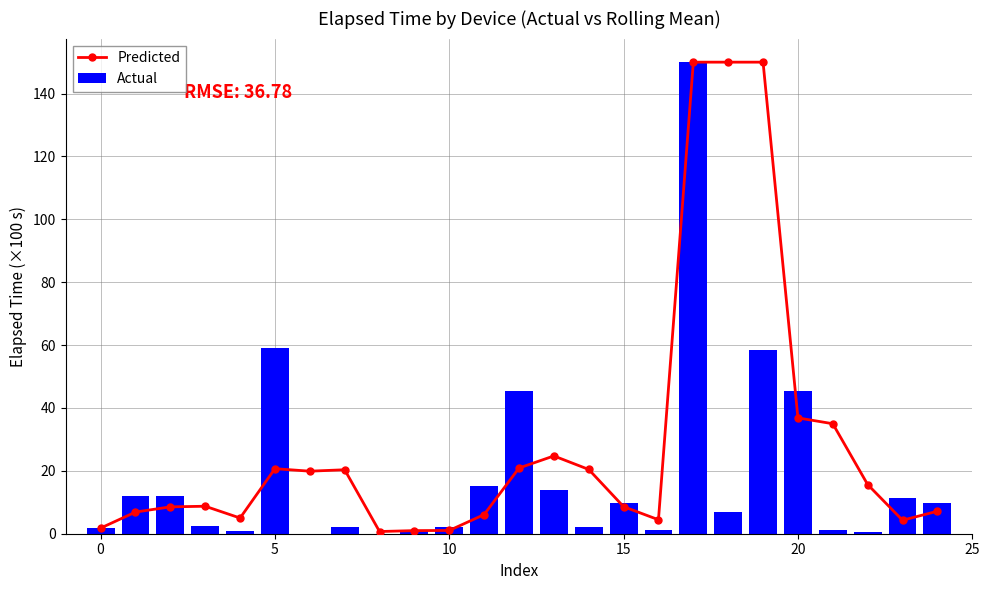

What is the sum of all Actual values?

463.7